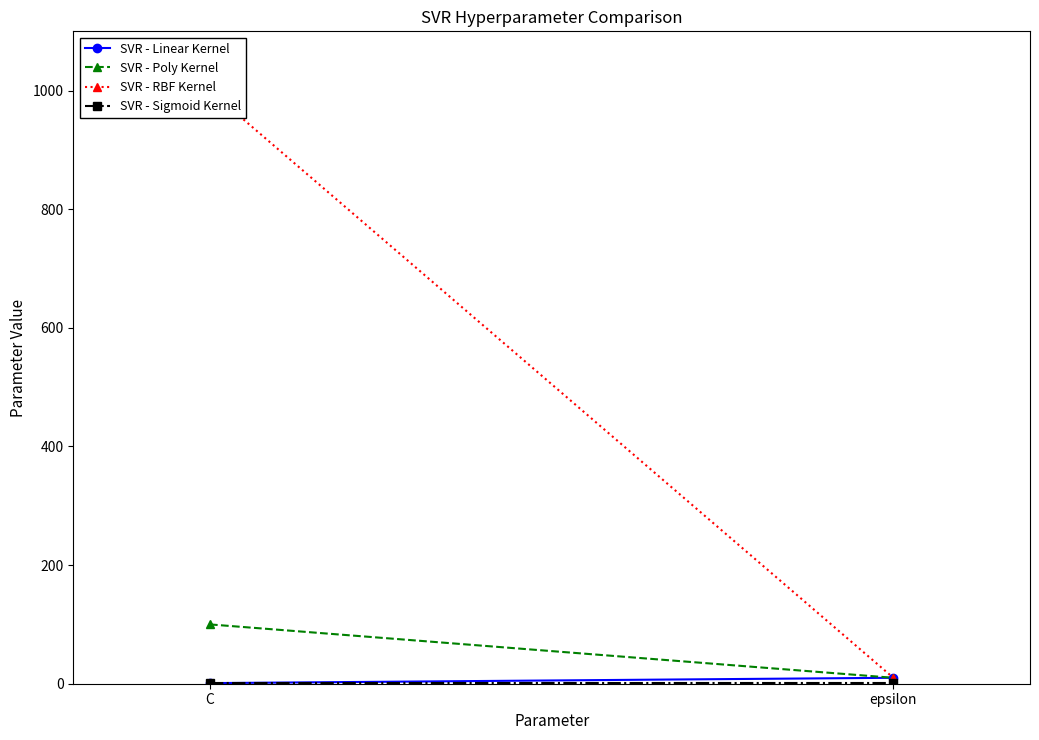

What are all the series names shown in the legend?

SVR - Linear Kernel, SVR - Poly Kernel, SVR - RBF Kernel, SVR - Sigmoid Kernel